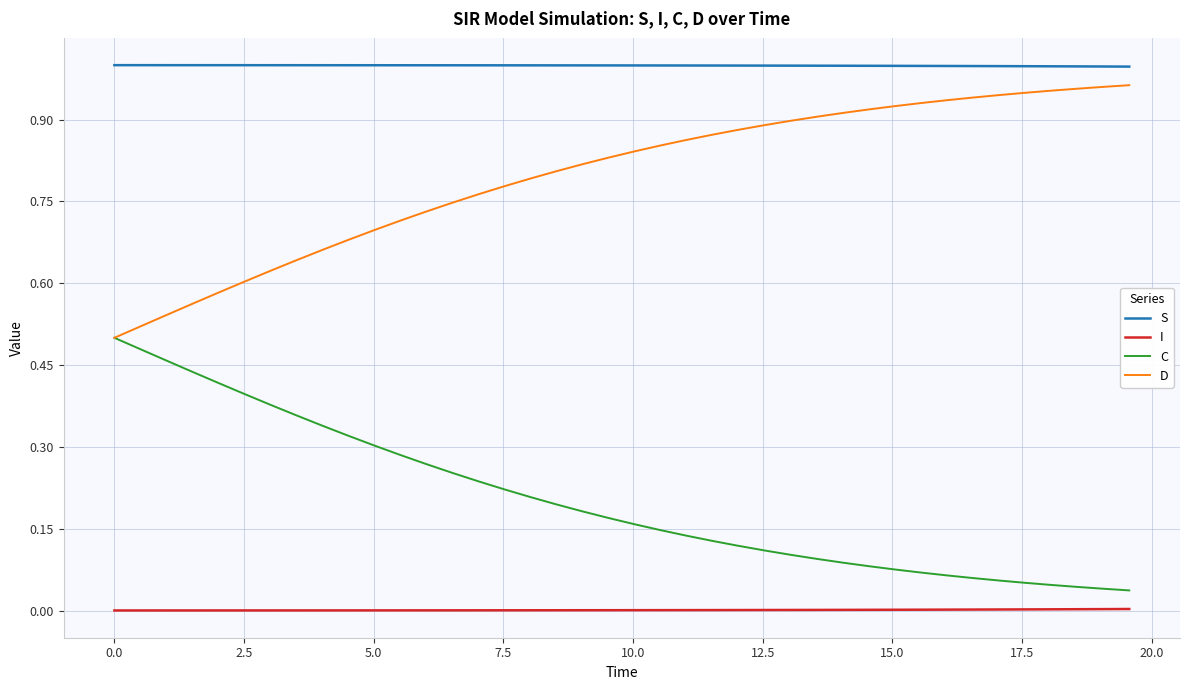

Rank the series by their average value, from lowest to highest.

I, C, D, S